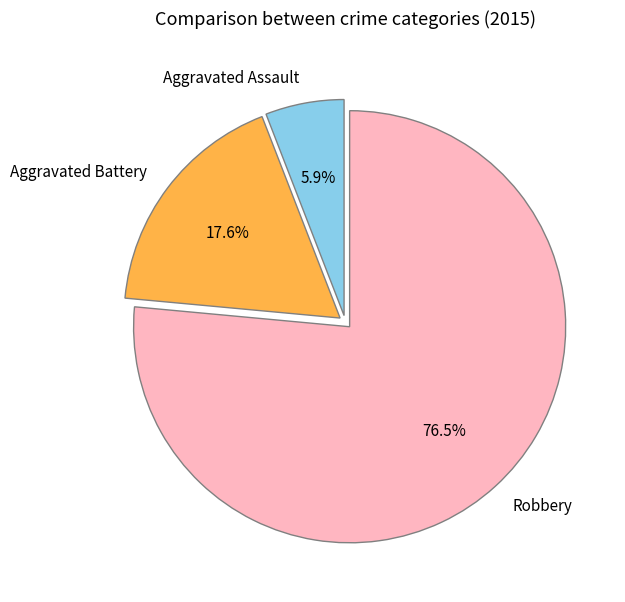

Is it true that Aggravated Assault is 1% of the pie?

False